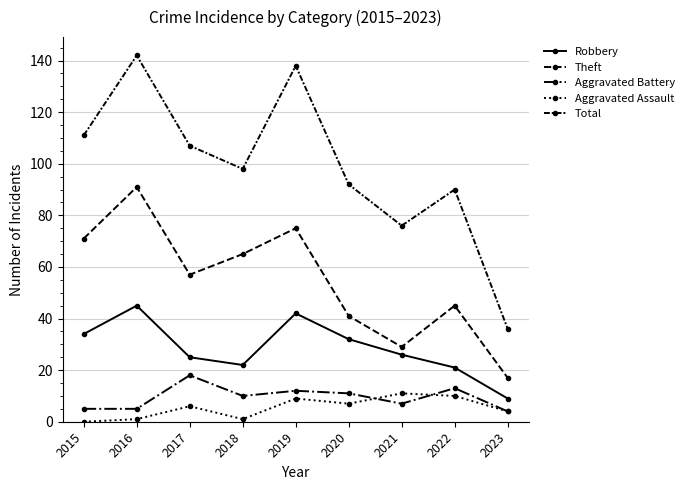

What is the total value across all series at 2023?

70